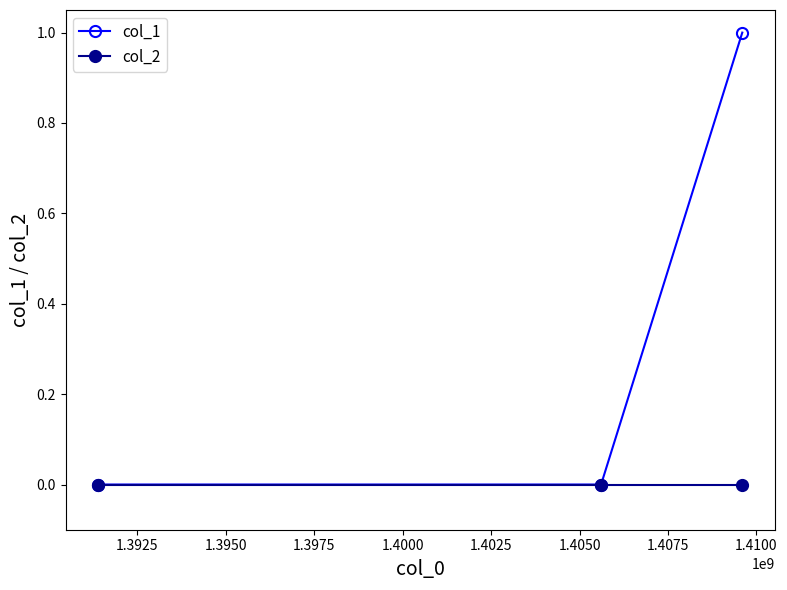

Reading left to right, list all the values displayed in this chart.

col_1: 0	0	1
col_2: 0	0	0